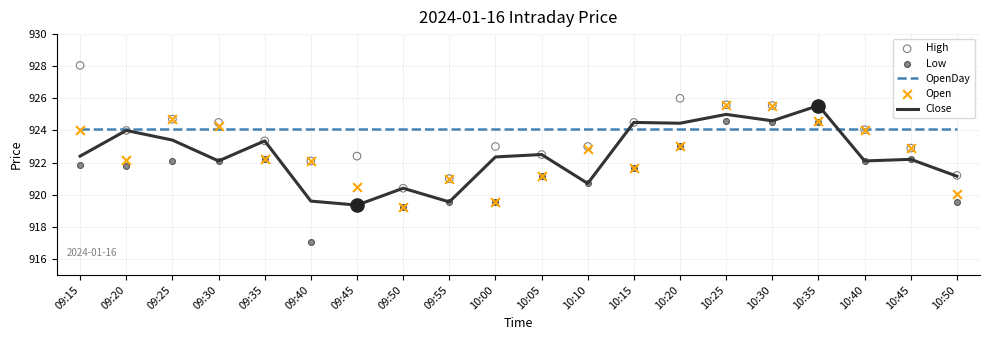

What is the total value across all series at 10:40?

4616.4